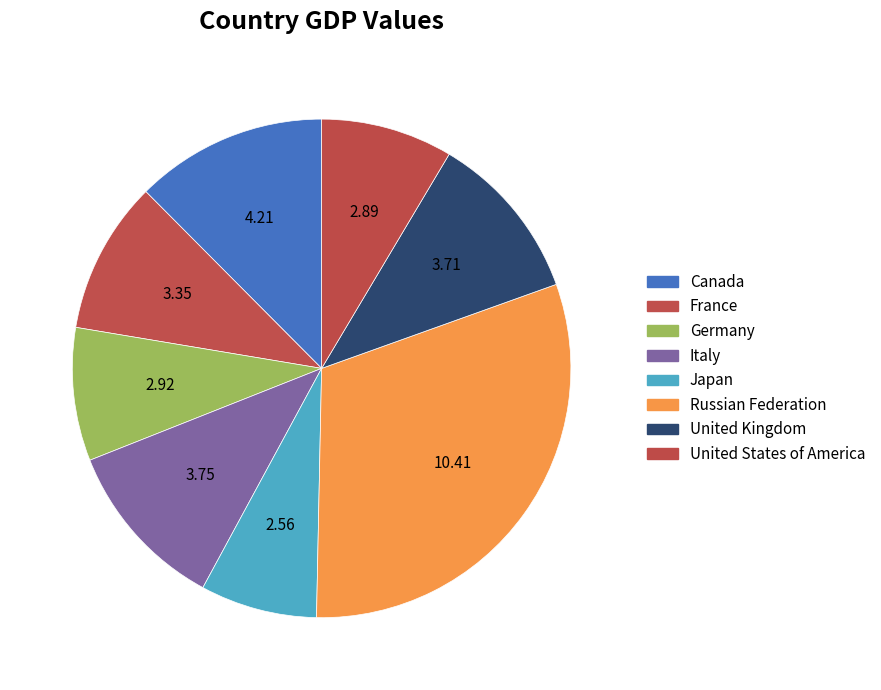

Is it true that Germany is 9% of the pie?

True